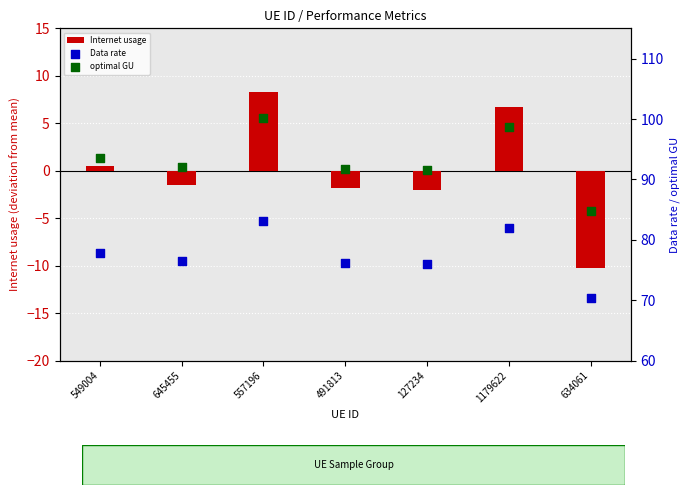

Is the value of optimal GU at 645455 greater than the value of Data rate at 557196?

Yes